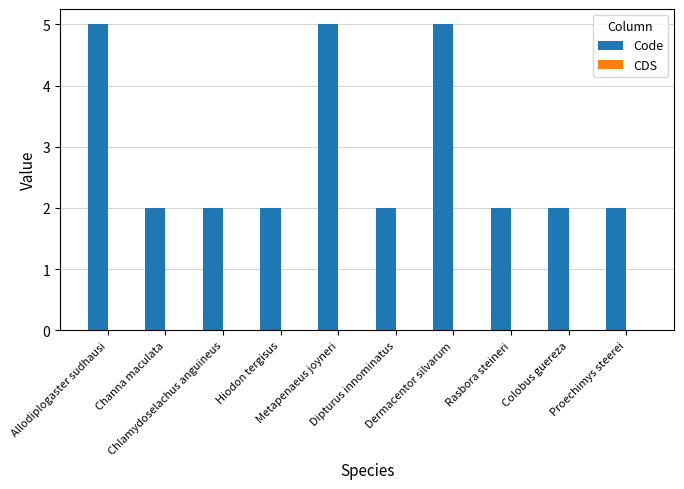

What is the average value?

3